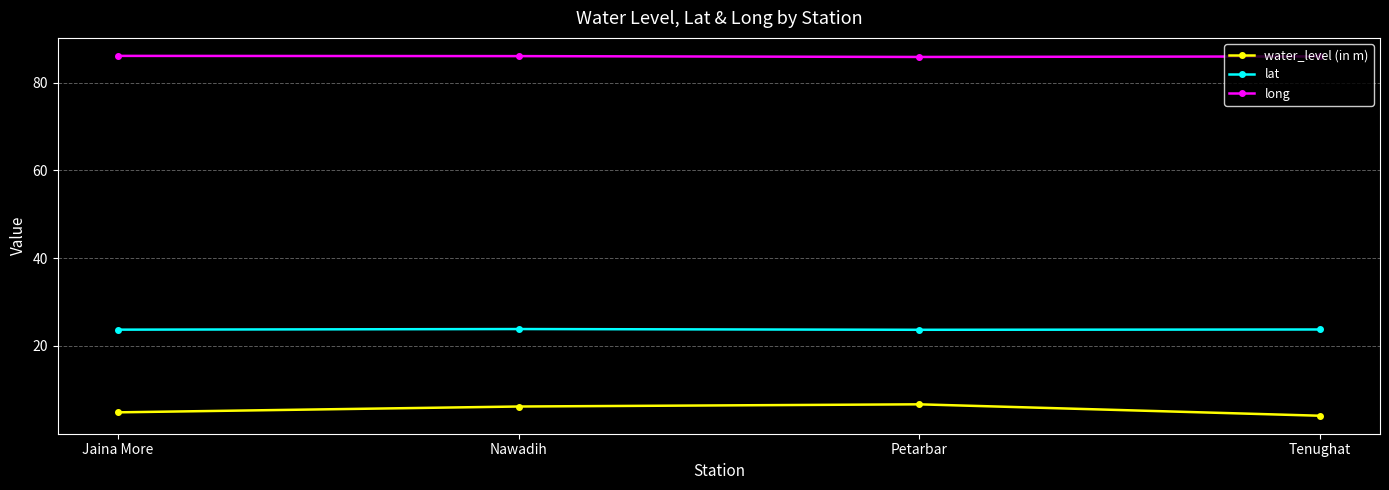

What is the minimum value for lat?

23.7